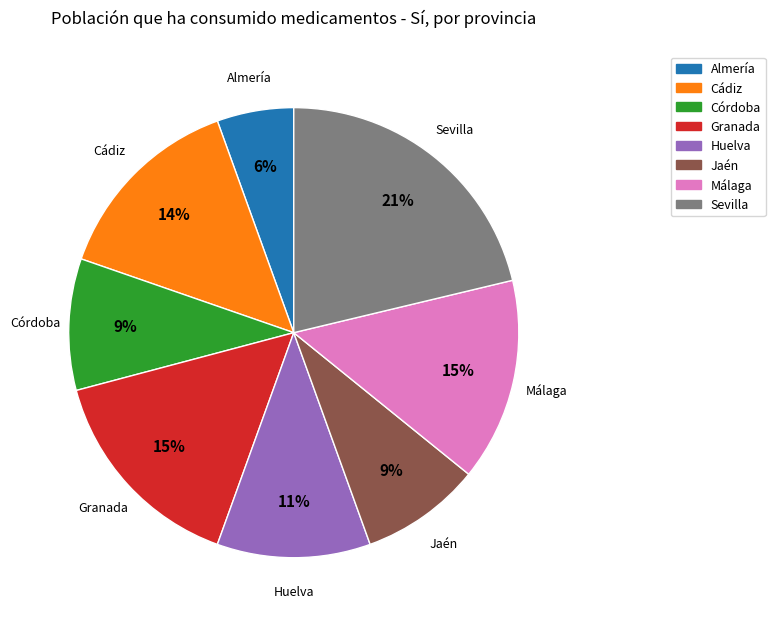

Do Málaga and Granada together represent more than half of the pie?

No